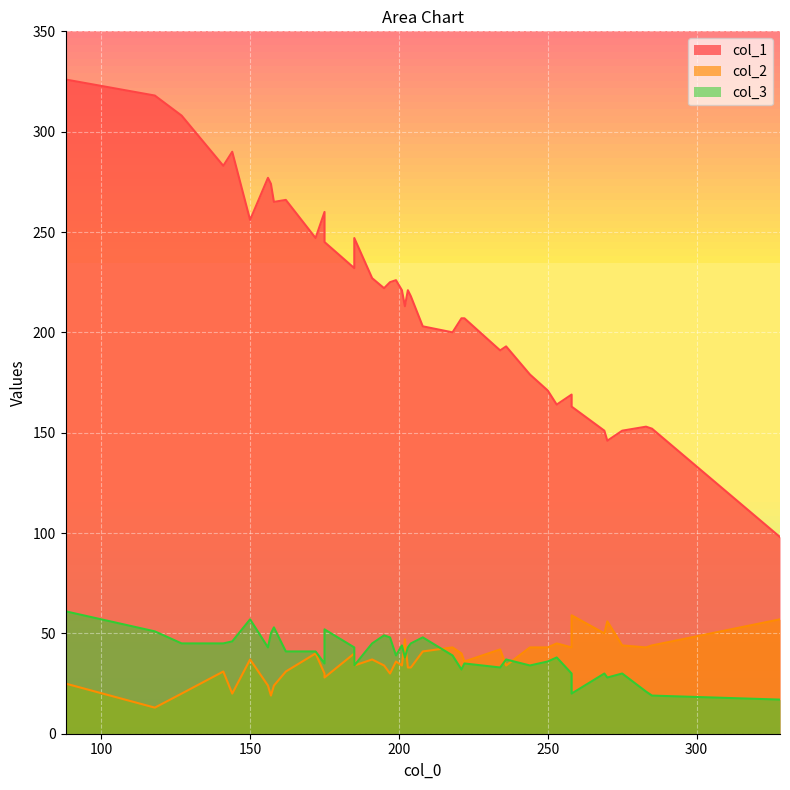

True or false: col_2 has more than 0 points higher than both neighbors.

True